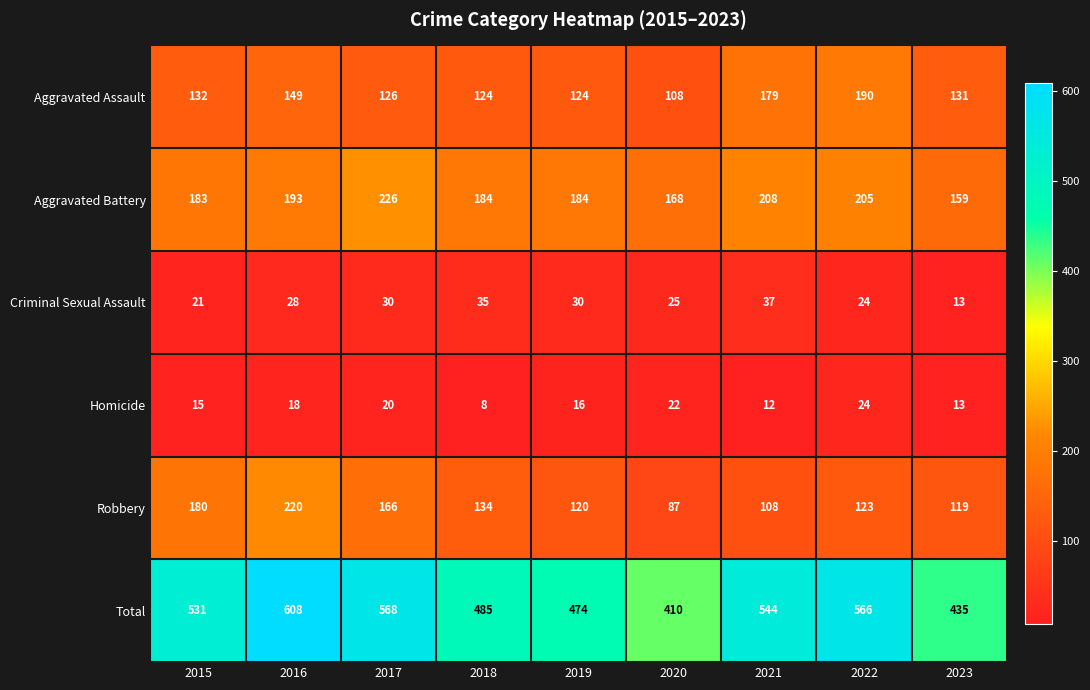

What is the difference between the maximum and minimum values in the Total series?

198